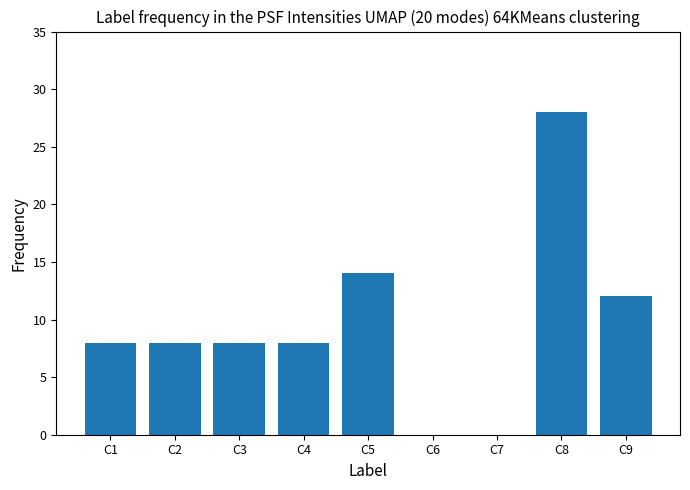

What value does the data have at C1, to the nearest 5?

10